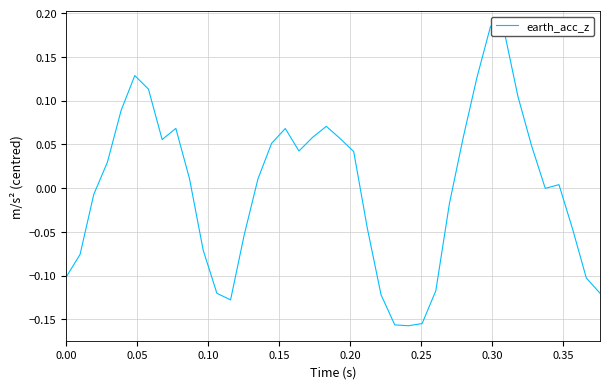

What is the difference between the maximum and minimum values?

0.3